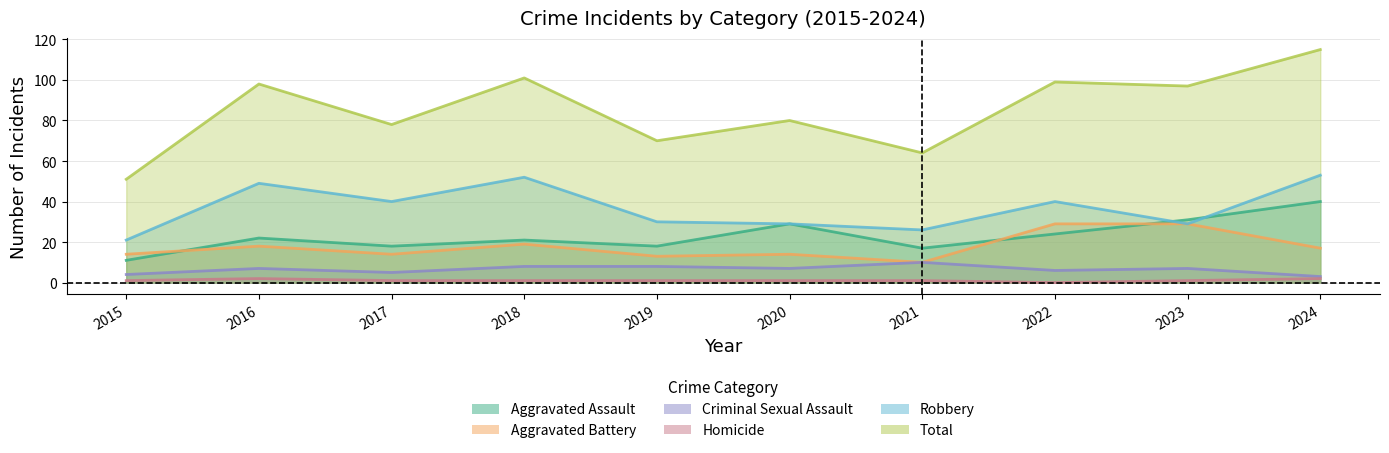

Which series has the largest total across all categories?

Total